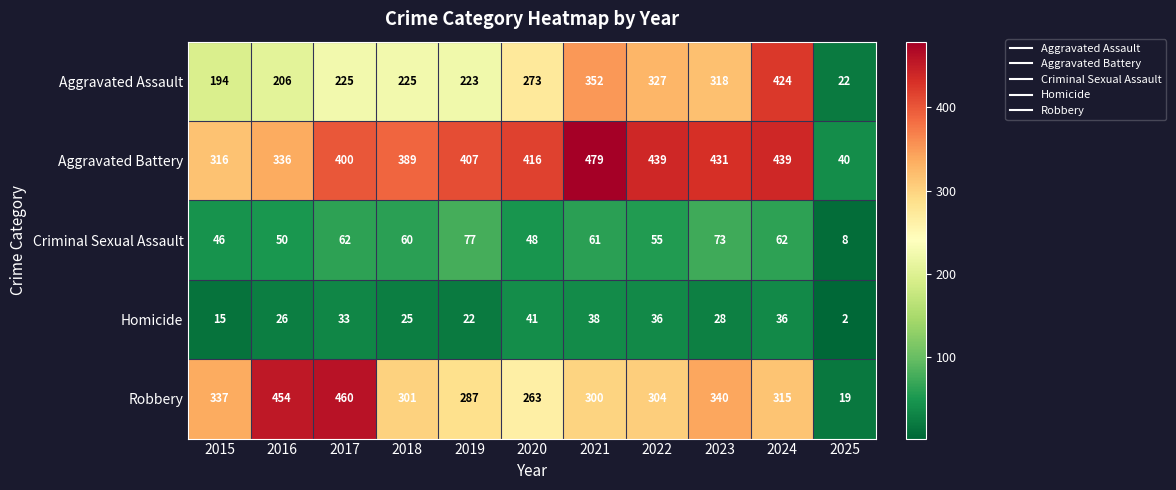

What is the sum of all Aggravated Battery values?

4092